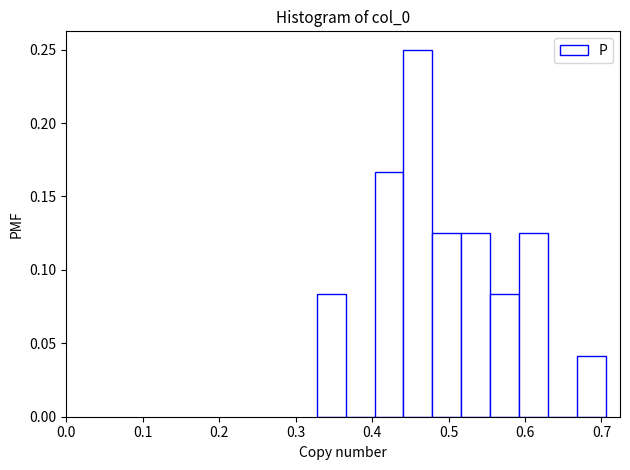

Read against the x-axis, roughly where is the centre of the tallest bar?

0.46